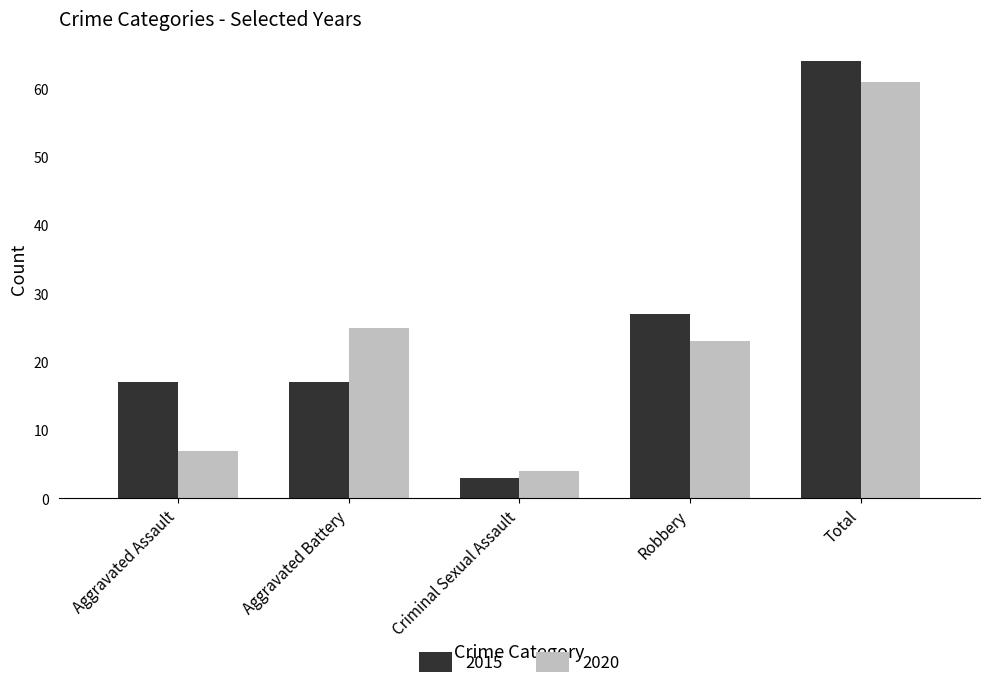

Which category has the lowest value across all series?

Criminal Sexual Assault